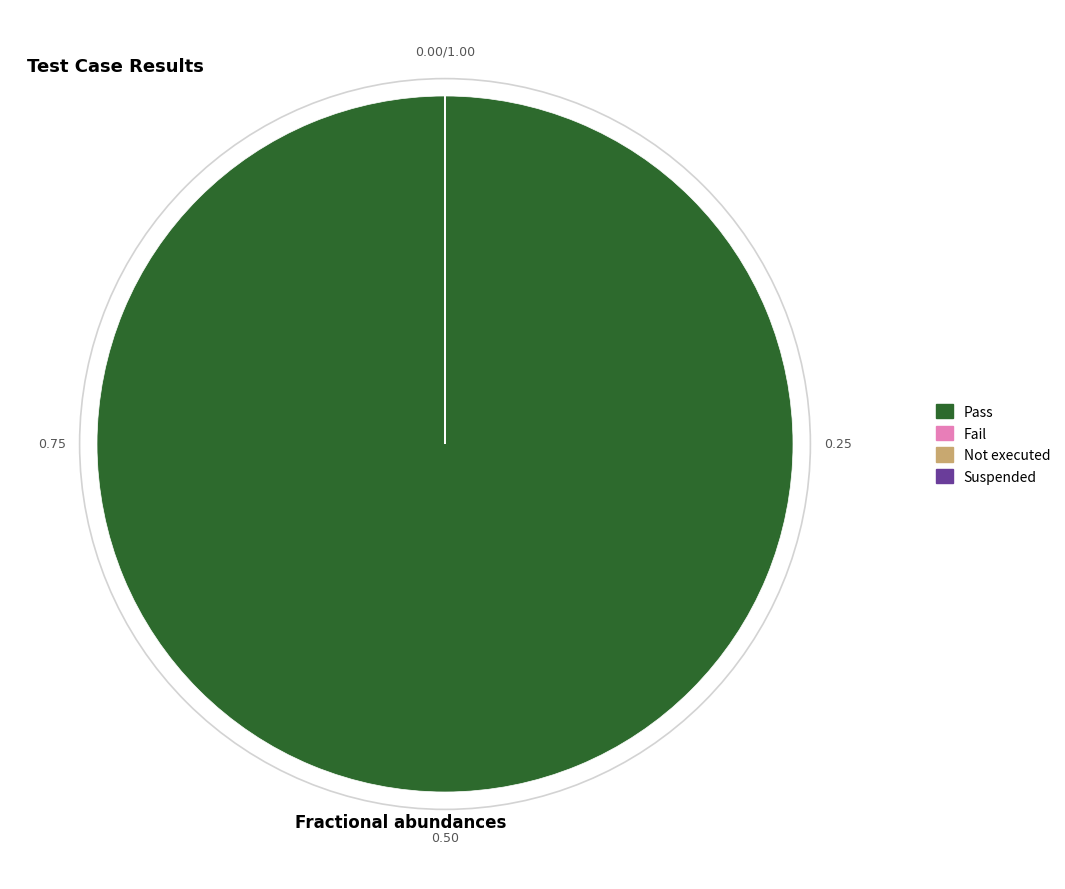

Which slice is the largest?

Pass